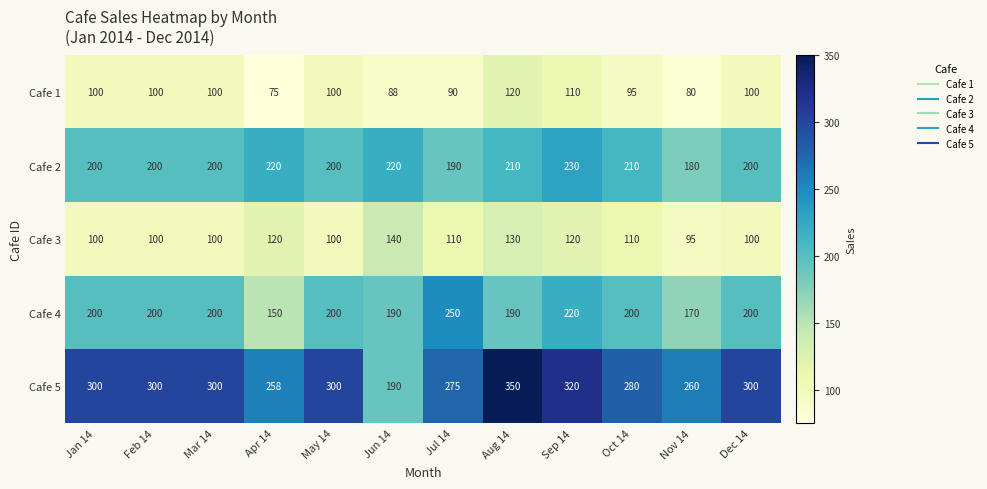

Rank the series at Apr 14 from highest to lowest value.

Cafe 5, Cafe 2, Cafe 4, Cafe 3, Cafe 1